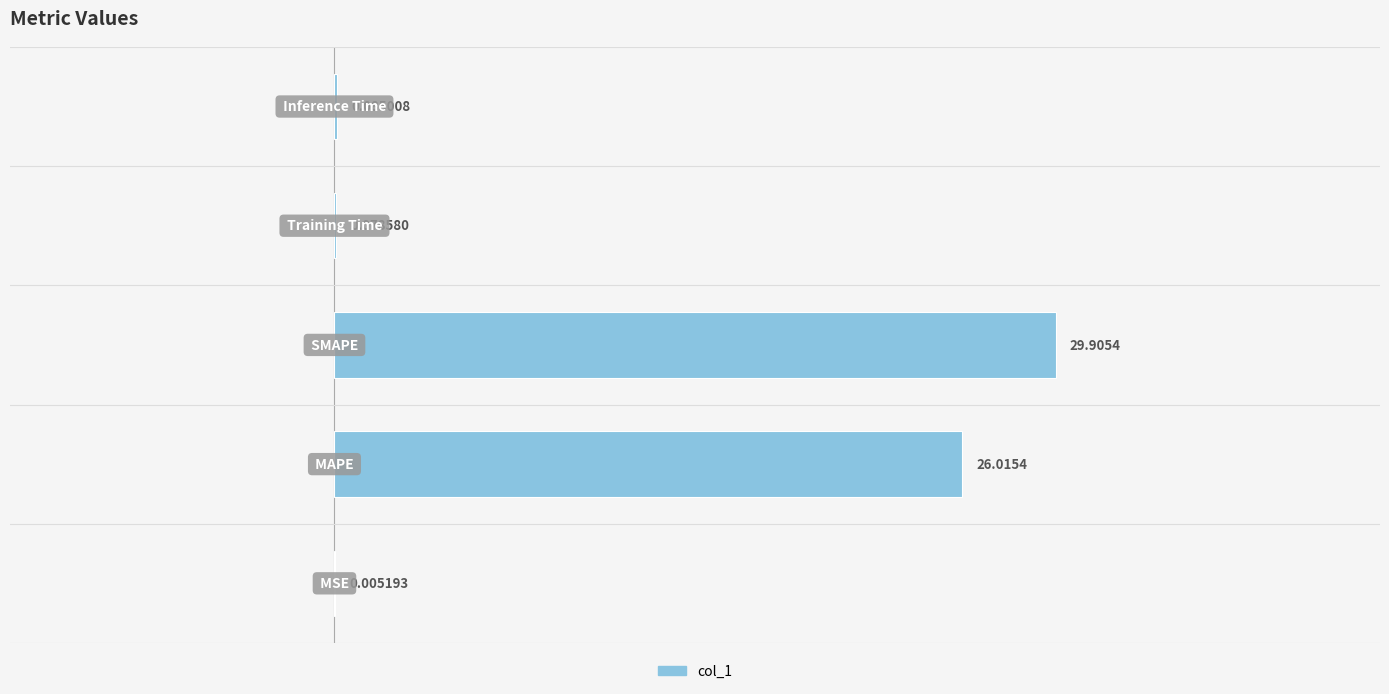

What is the sum of all values?

56.1